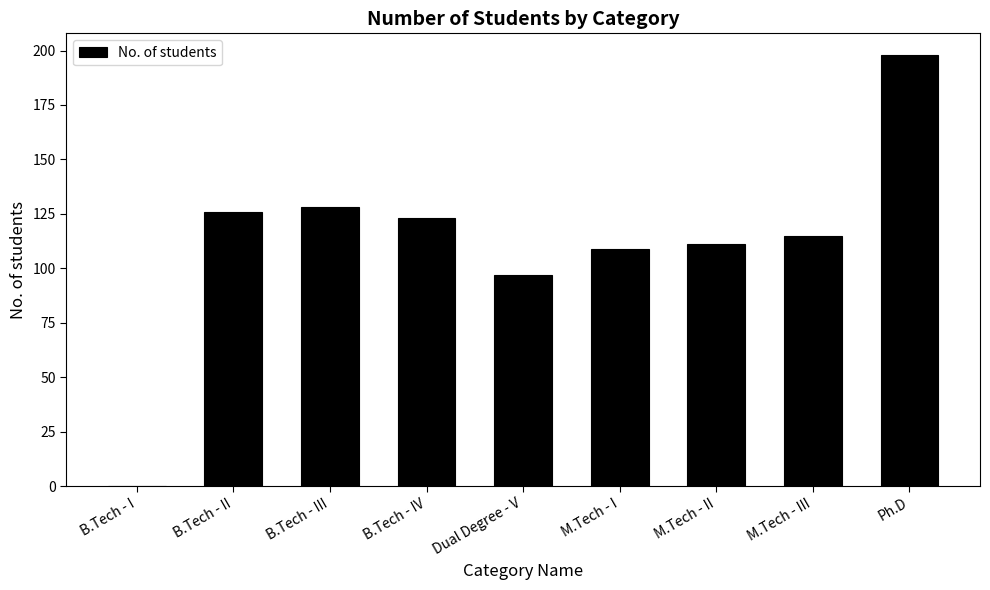

Is it true that the value at M.Tech - II is 111?

True